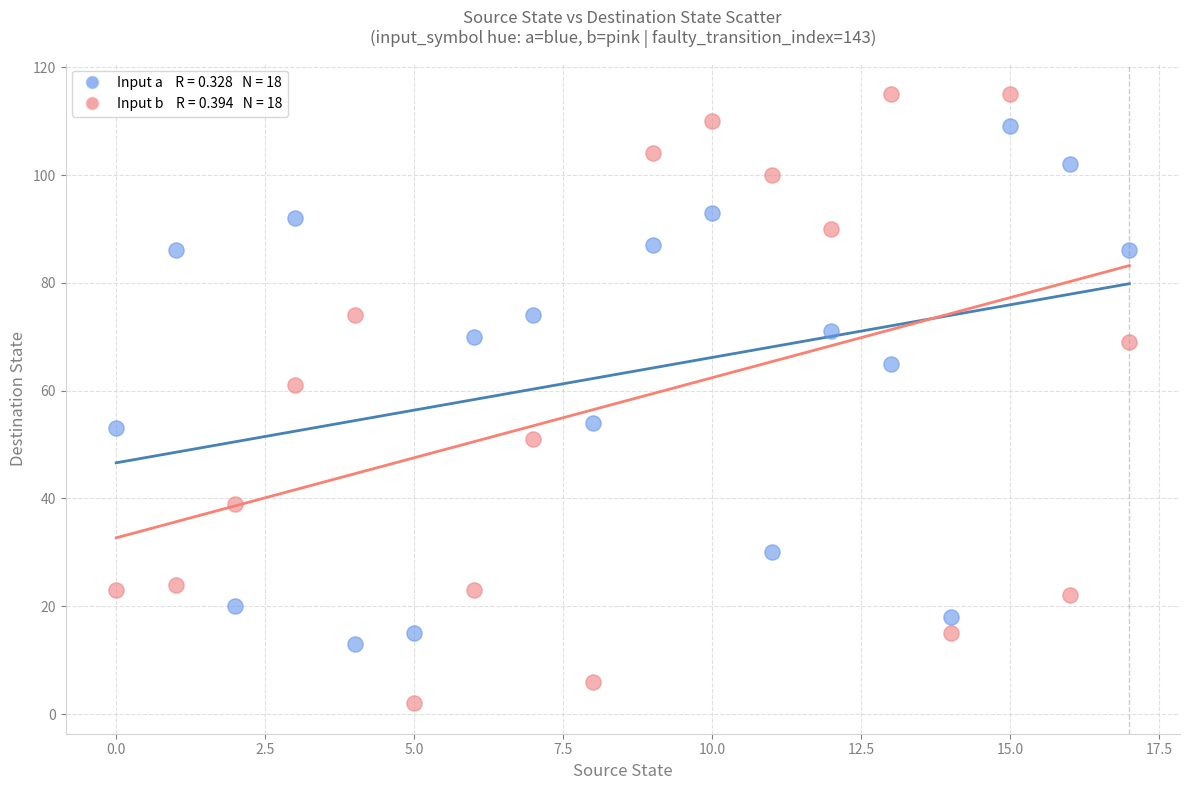

Across all data points, what is the range of Y values (max minus min)?

113